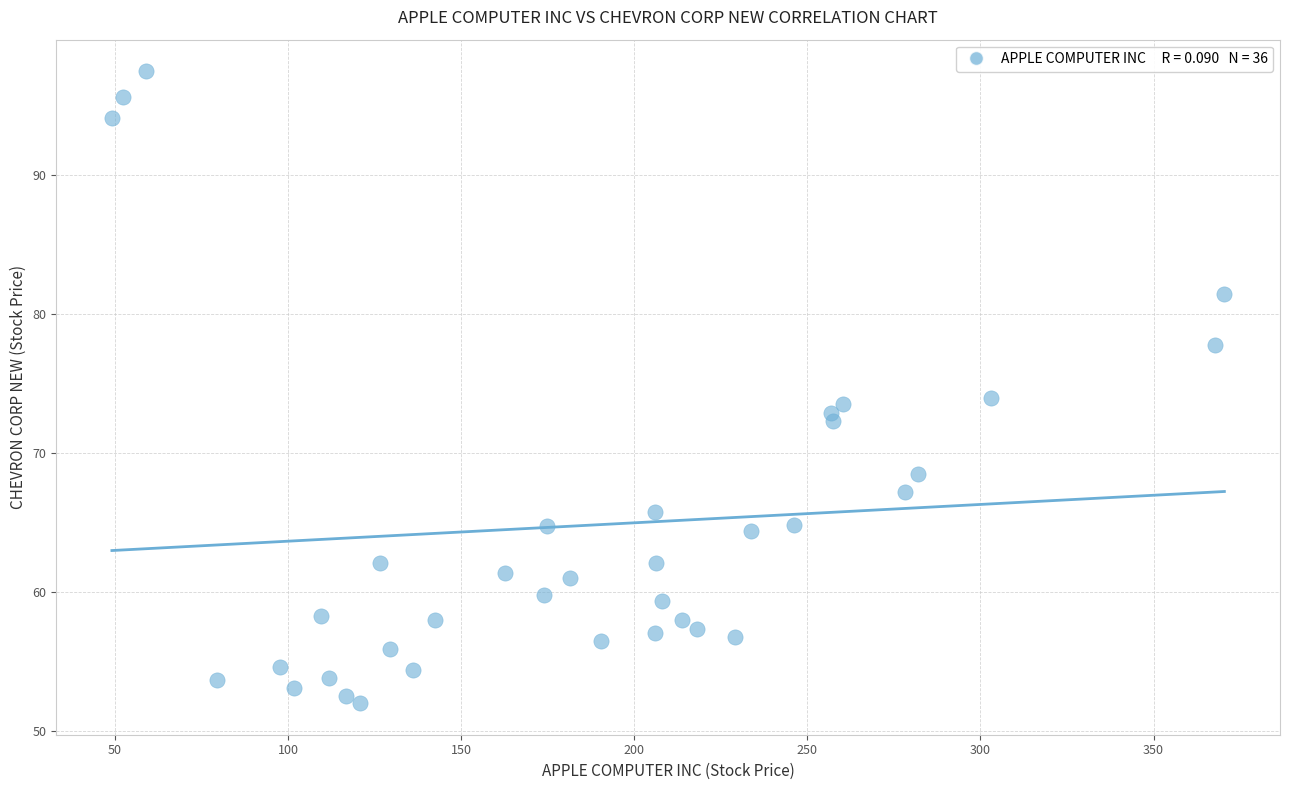

What is the range of Y values (max minus min)?

45.5